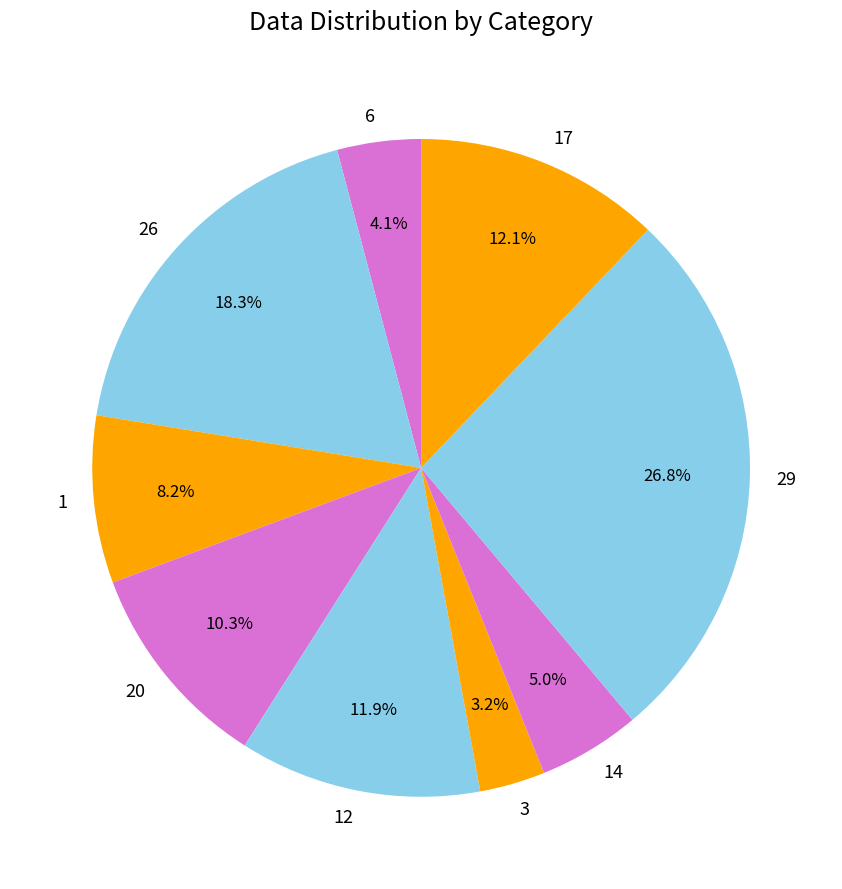

The 6 slice represents 4% of the pie. True or false?

True